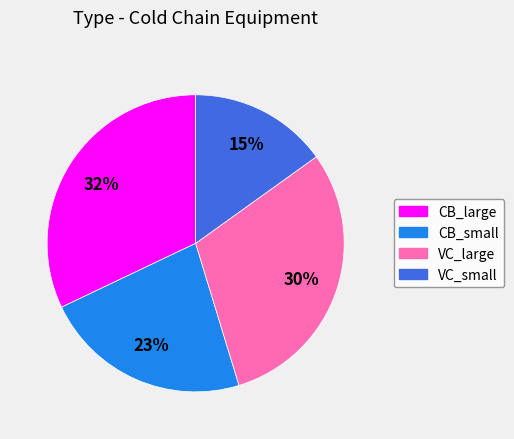

Does CB_large represent more than half of the total?

No